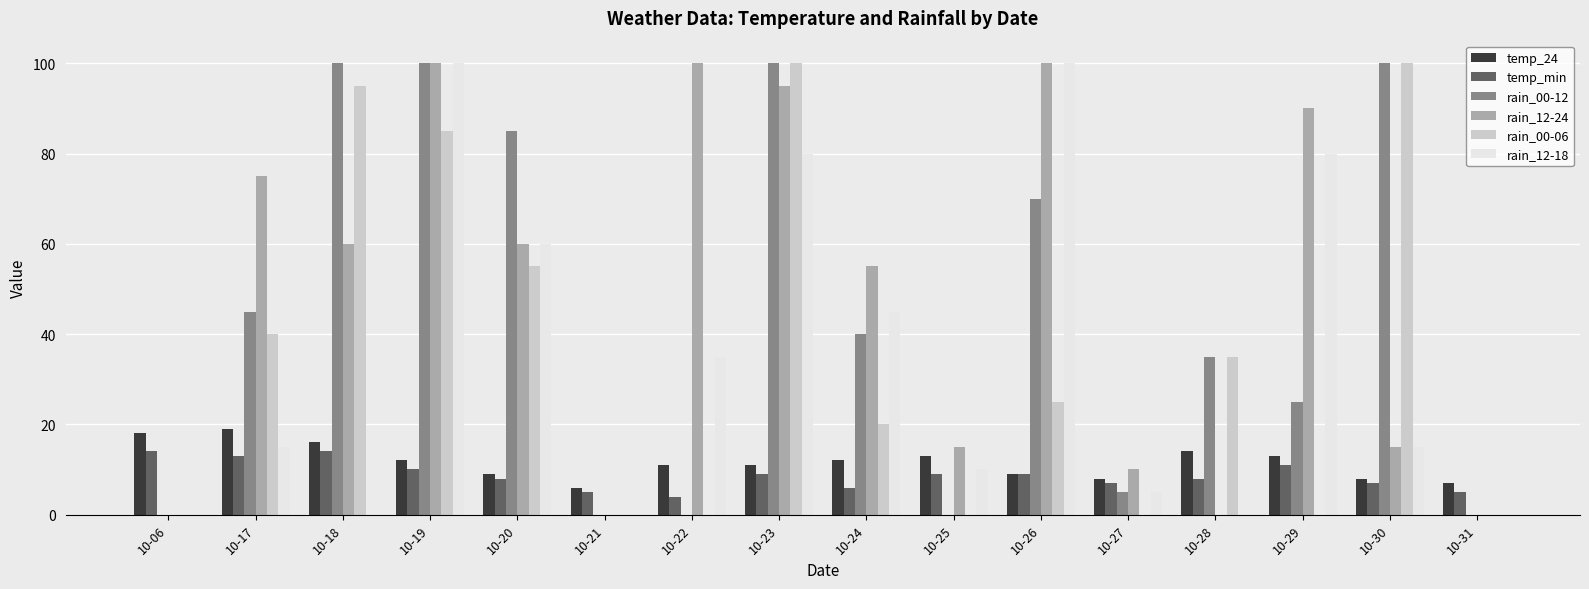

How many groups of bars are there?

16